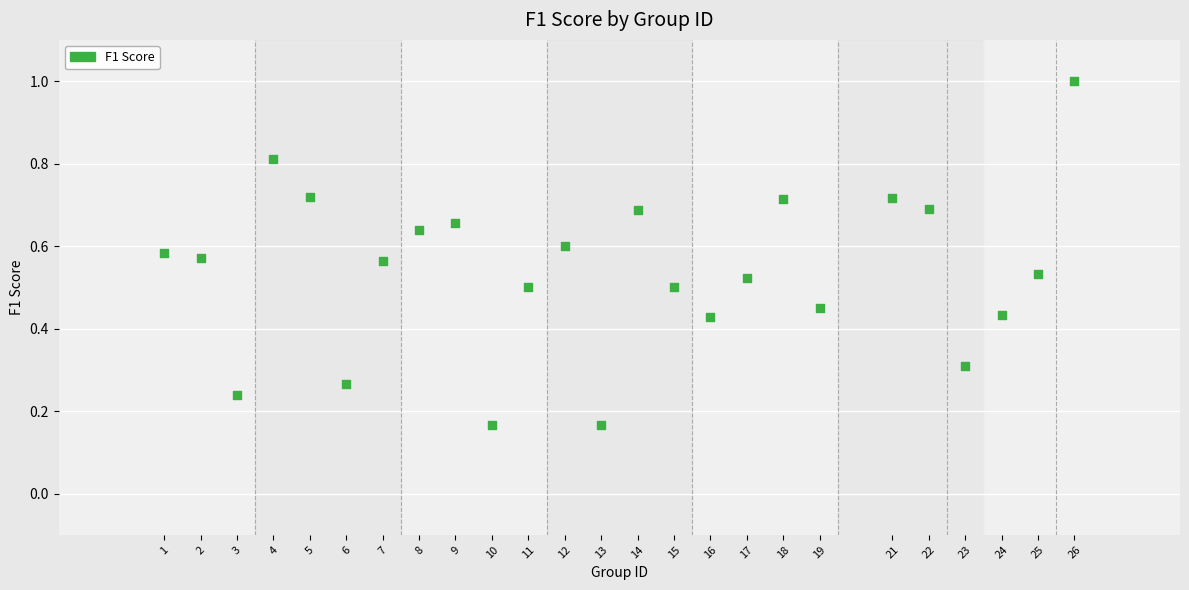

What is the range of Y values (max minus min)?

0.8